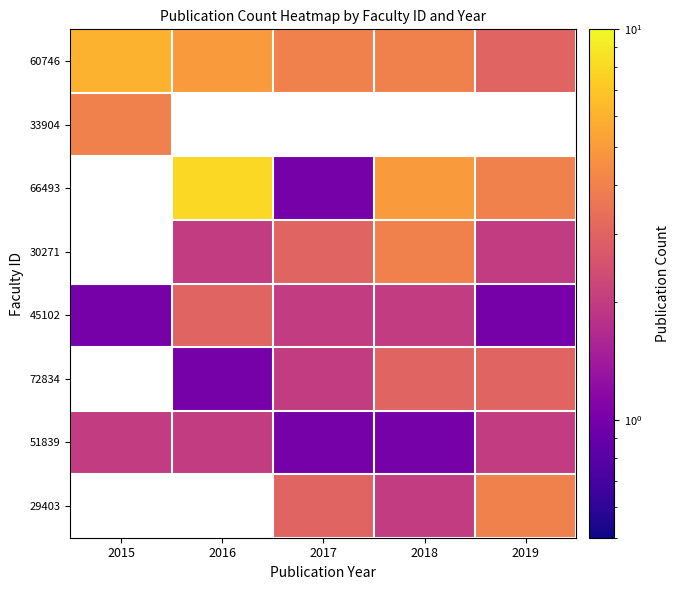

What value does the 60746 series have at 2018?

4.0